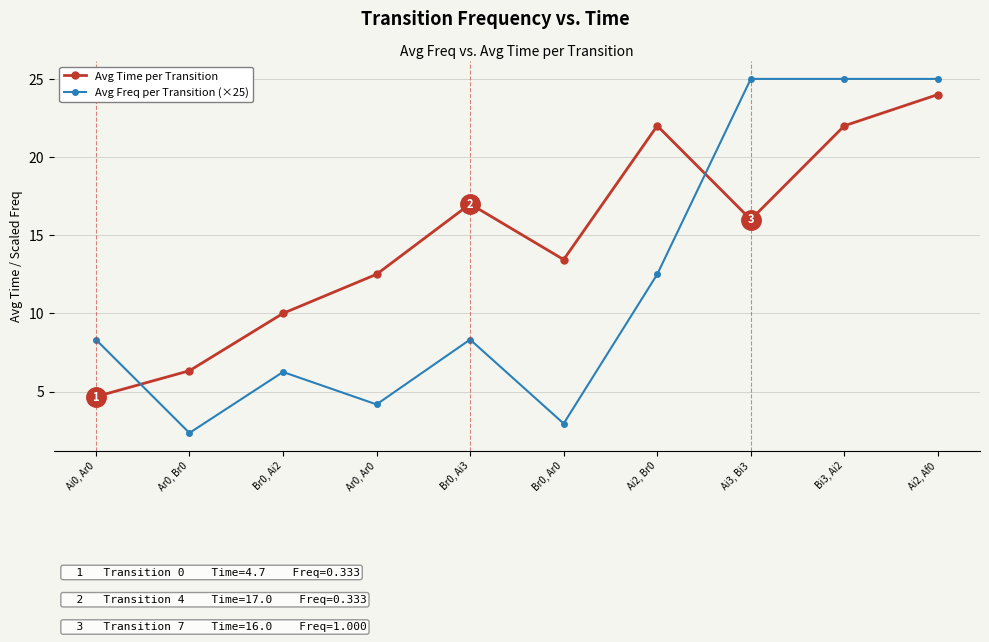

How many data points in Avg Freq per Transition (×25) are less than 8?

4